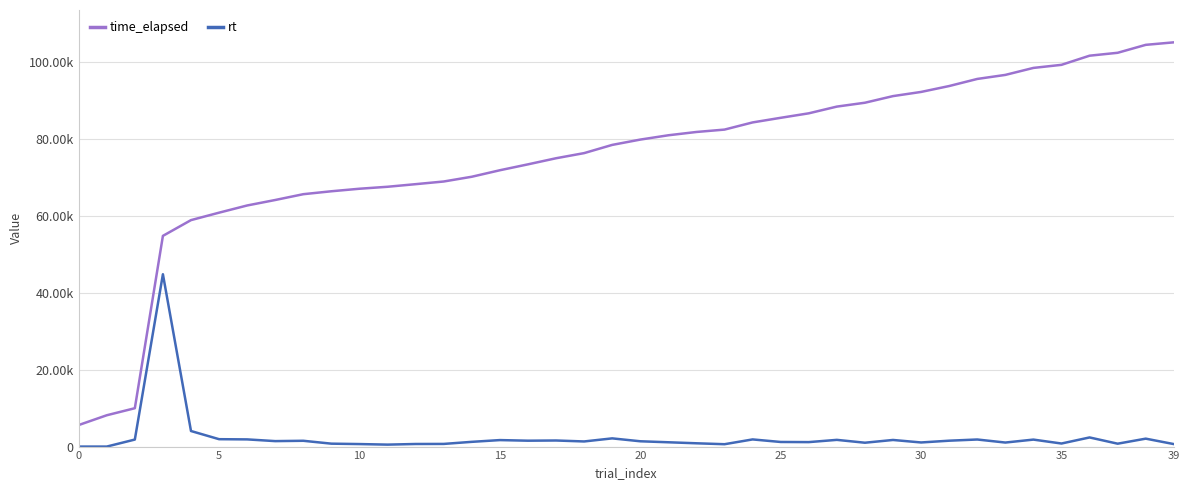

What is the difference between the maximum and second lowest values in the rt series?

44865